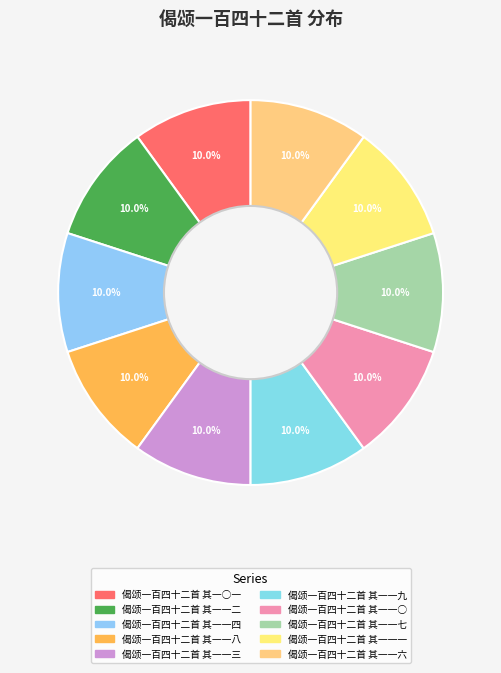

True or false: 偈颂一百四十二首 其一一八 accounts for 10% of the total.

True